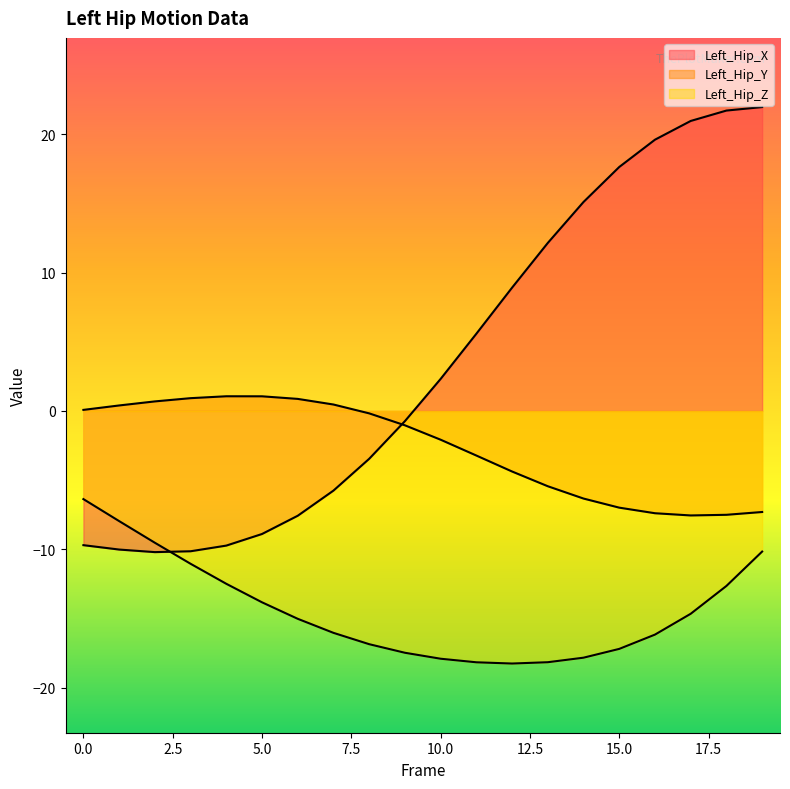

What is the difference between the maximum and minimum values in the Left_Hip_Z series?

11.9